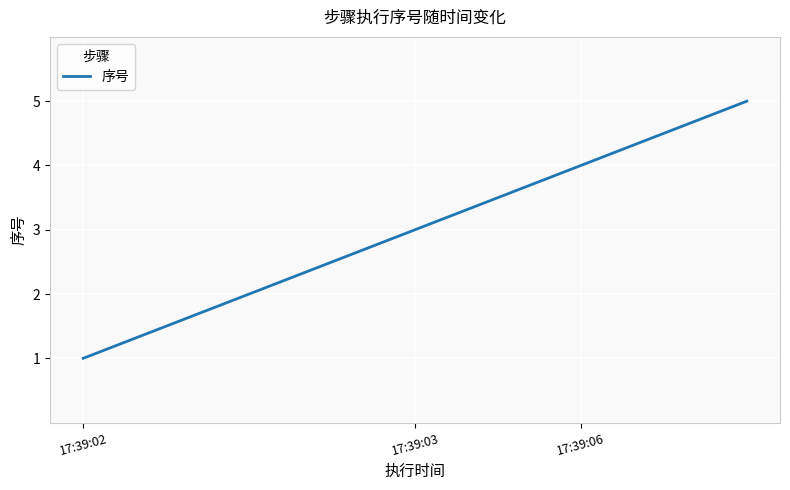

What is the maximum value shown in the chart?

5